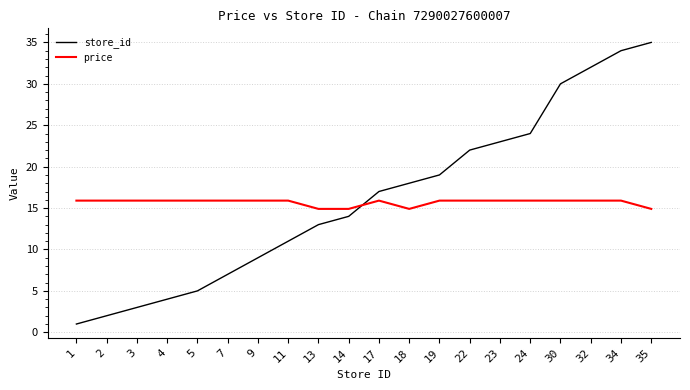

Reading left to right, what are all the values shown in this chart?

store_id: 1.0	2.0	3.0	4.0	5.0	7.0	9.0	11.0	13.0	14.0	17.0	18.0	19.0	22.0	23.0	24.0	30.0	32.0	34.0	35.0
price: 15.9	15.9	15.9	15.9	15.9	15.9	15.9	15.9	14.9	14.9	15.9	14.9	15.9	15.9	15.9	15.9	15.9	15.9	15.9	14.9